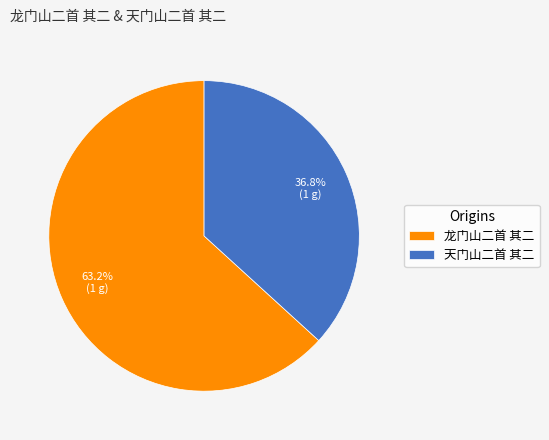

Which category has the biggest portion of the pie?

龙门山二首 其二